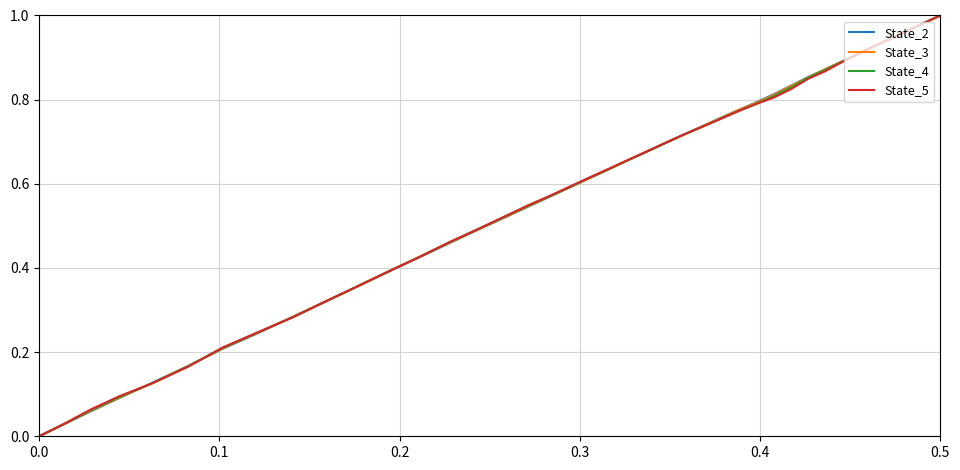

True or false: State_2 has more than 2 interior local peaks.

False